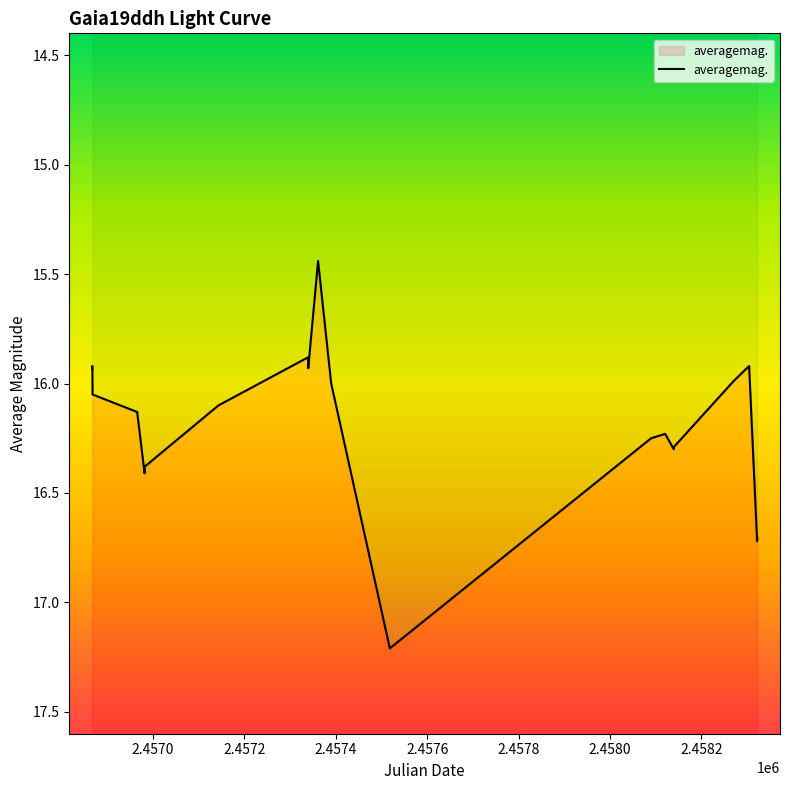

What position from the left is 2.4570?

2